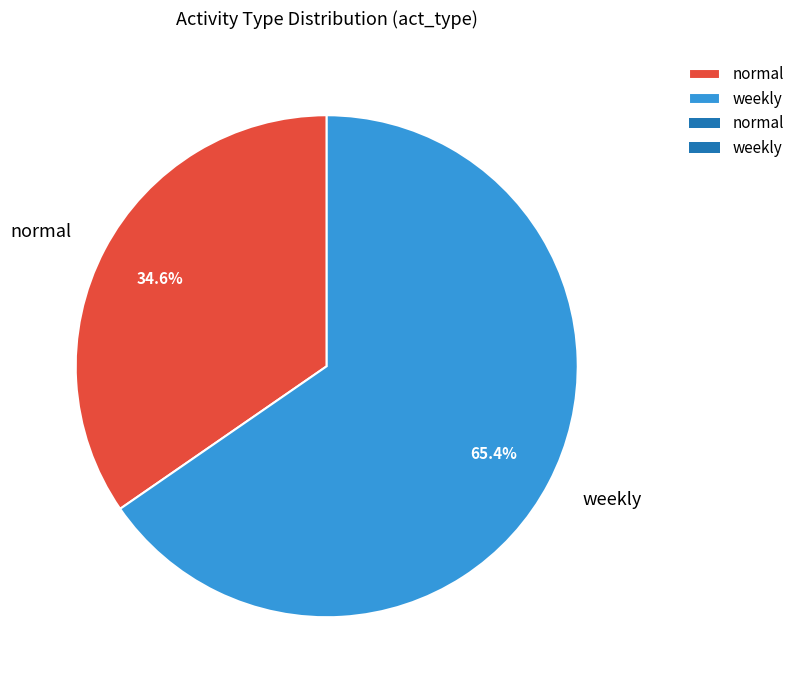

How many slices are in this pie chart?

2